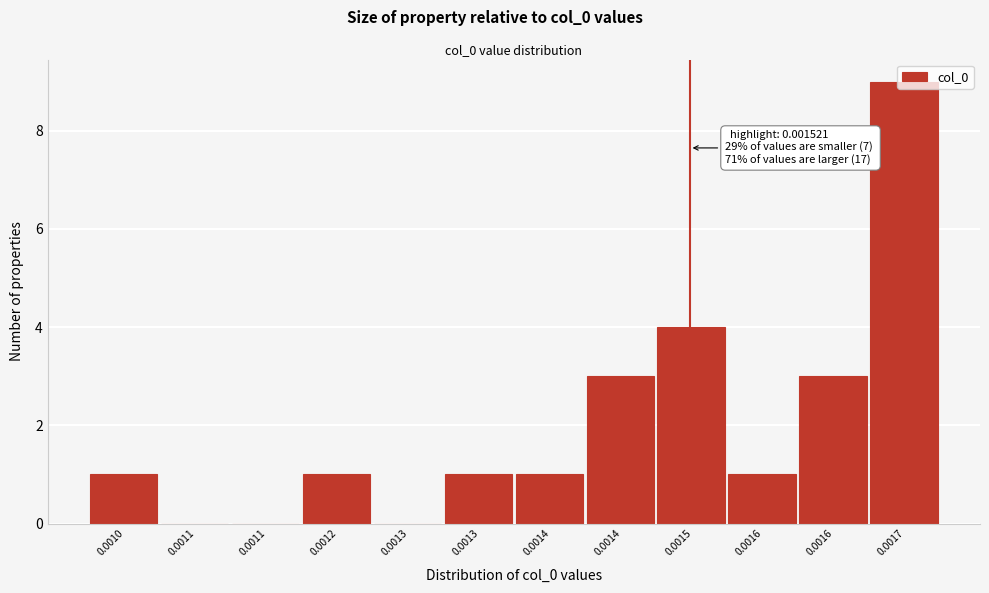

How many categories are shown in the chart?

12